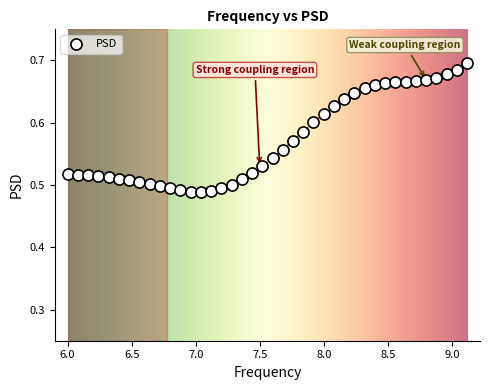

What is the range of X values (max minus min)?

3.1